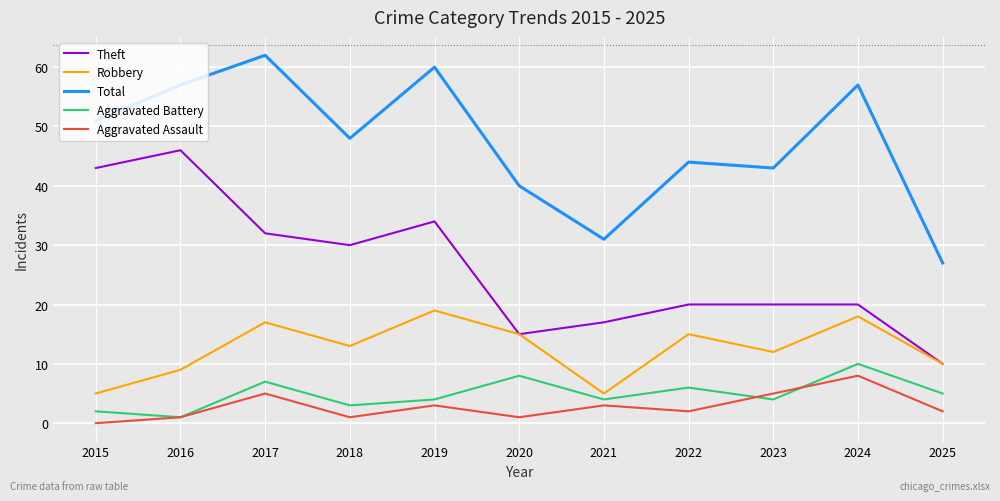

Which series has the largest total across all categories?

Total